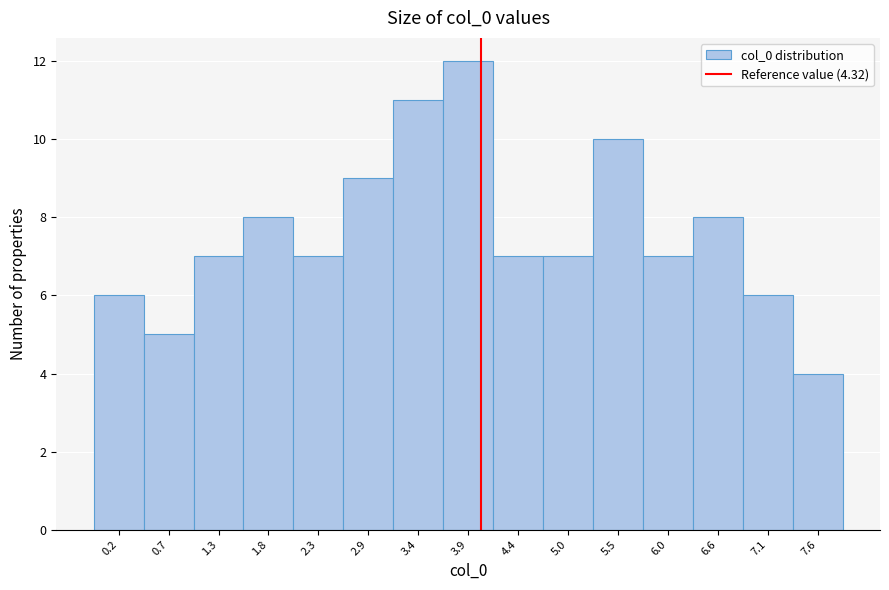

Reading left to right, list all the values displayed in this chart.

0.2=6	0.7=5	1.3=7	1.8=8	2.3=7	2.9=9	3.4=11	3.9=12	4.4=7	5.0=7	5.5=10	6.0=7	6.6=8	7.1=6	7.6=4